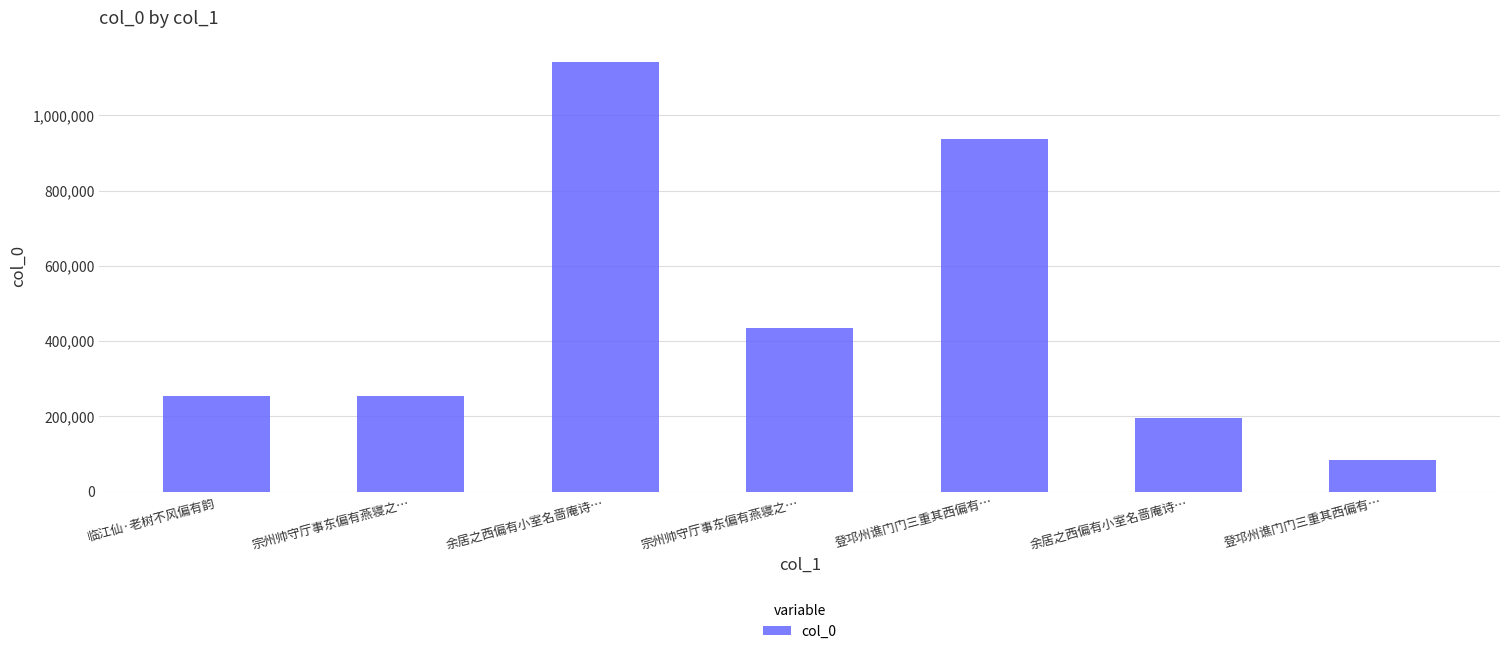

How many distinct data groups are displayed?

1